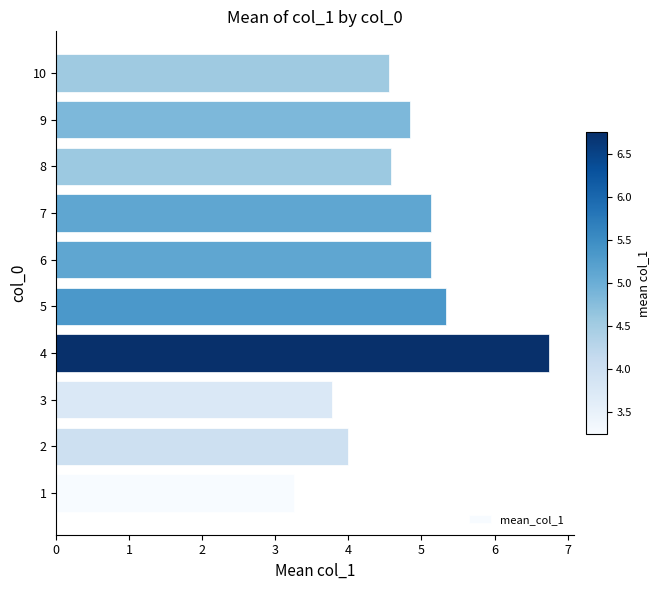

What is the approximate value at 8?

4.6